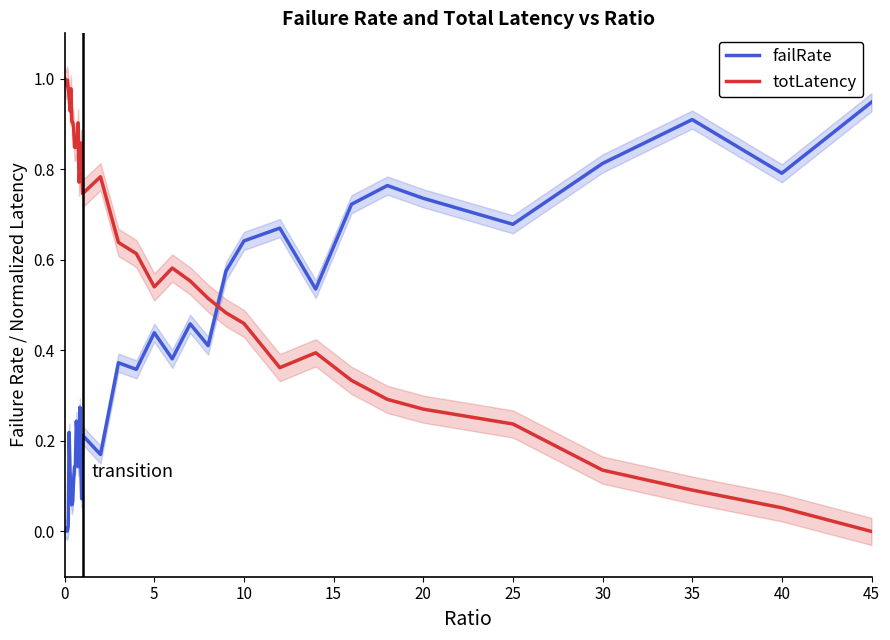

How many values in totLatency are above zero?

39